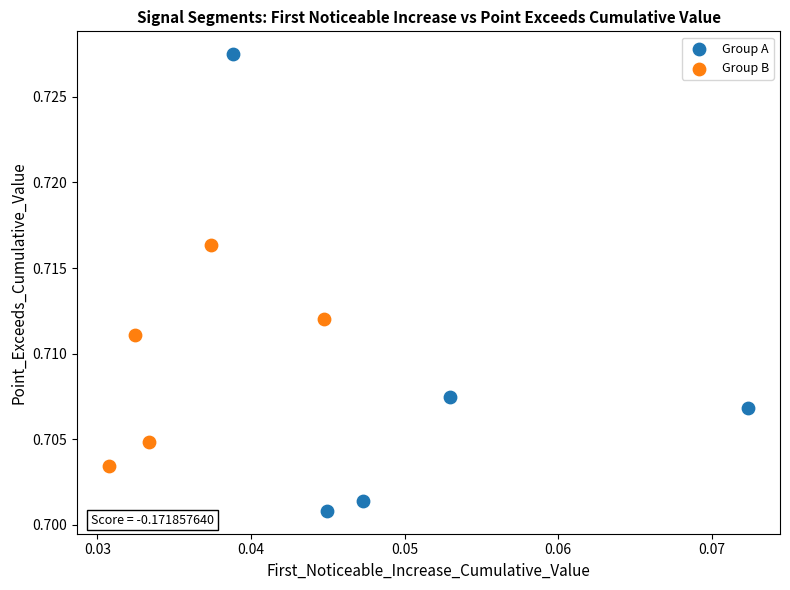

Which series reaches the minimum Y coordinate?

Group A